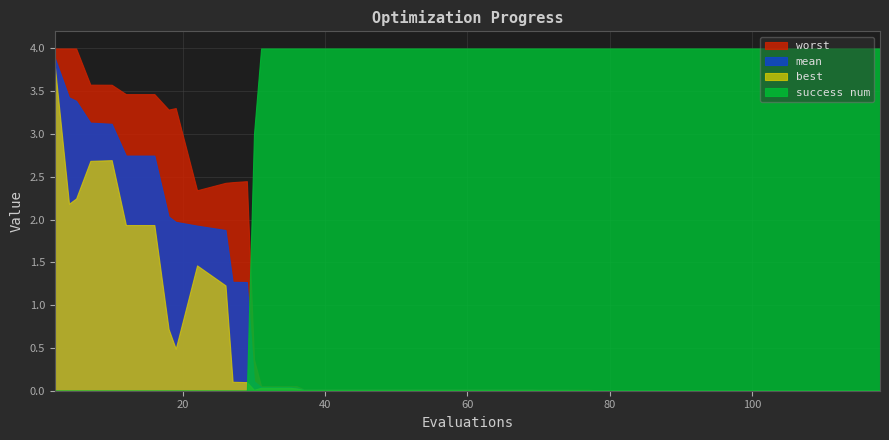

What is the value of the success num point at the 38th from the left?

4.0